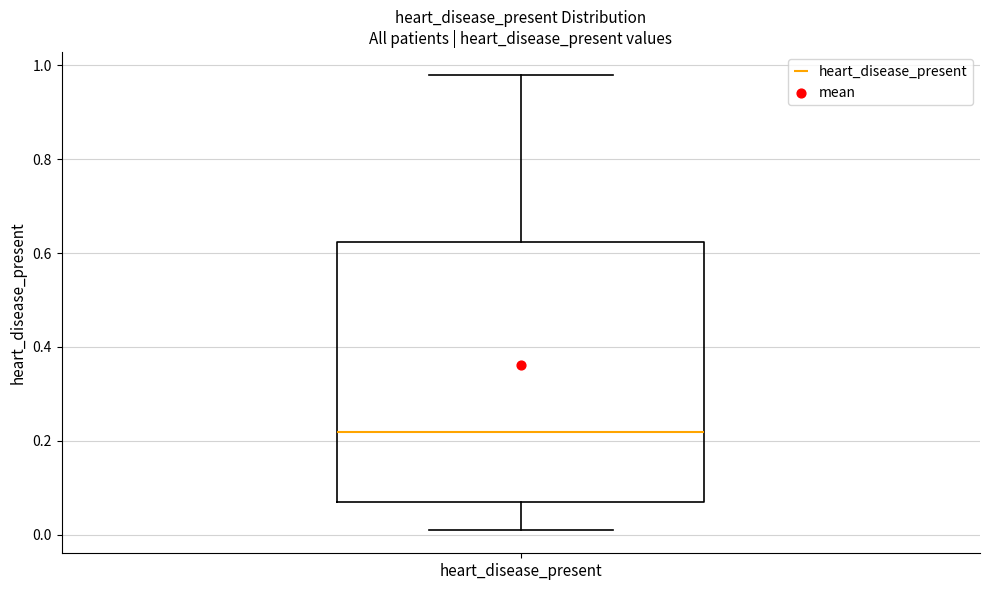

Where is the upper edge of the box for heart_disease_present on the y-axis? The values are not printed on the chart, so give them approximately, as read against the axis.

0.62